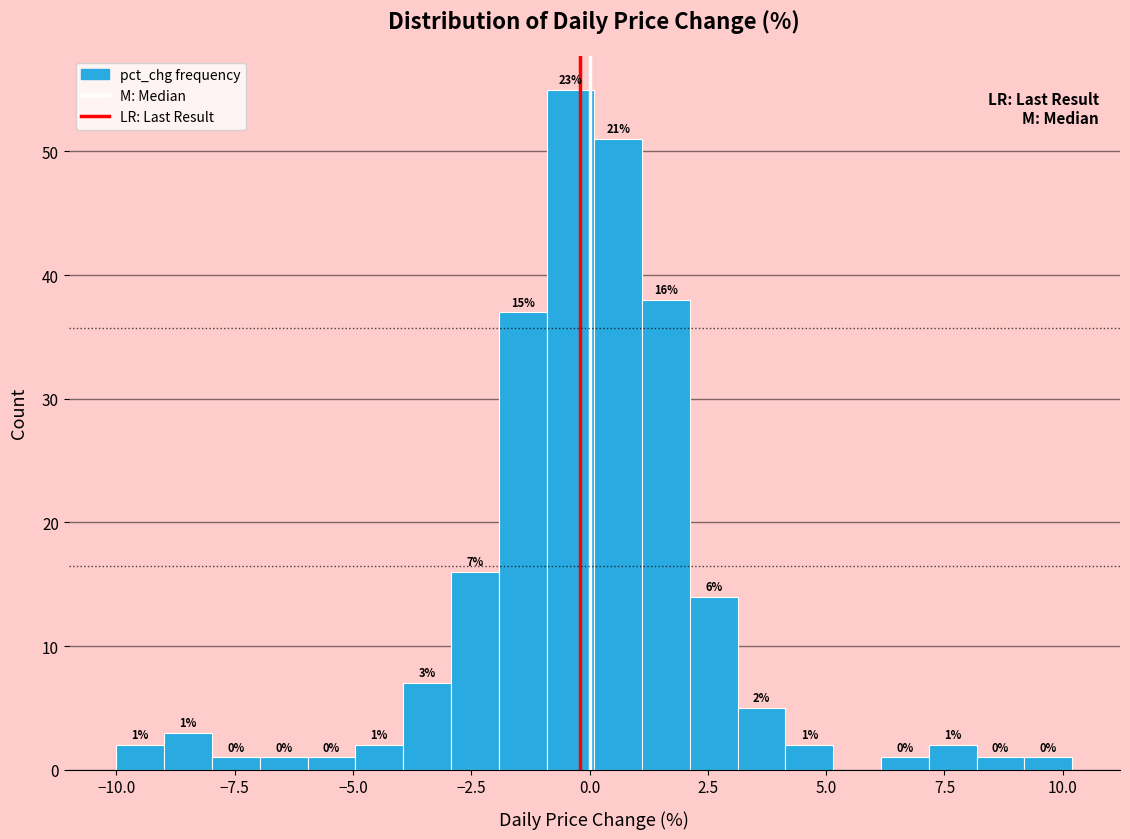

Read against the x-axis, roughly where is the centre of the tallest bar?

-0.5